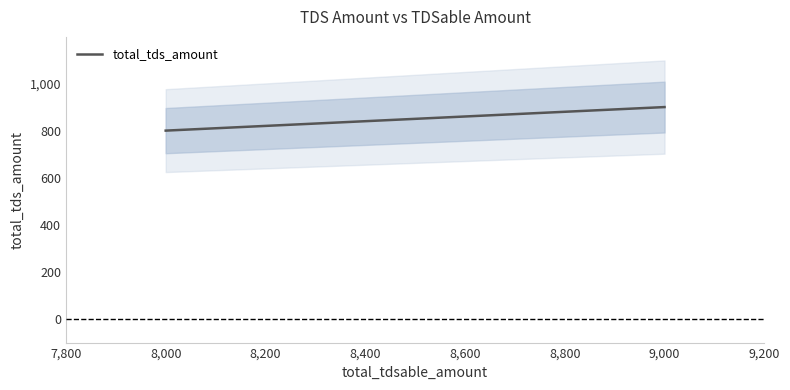

The value at 9,000 is 1590. True or false?

False